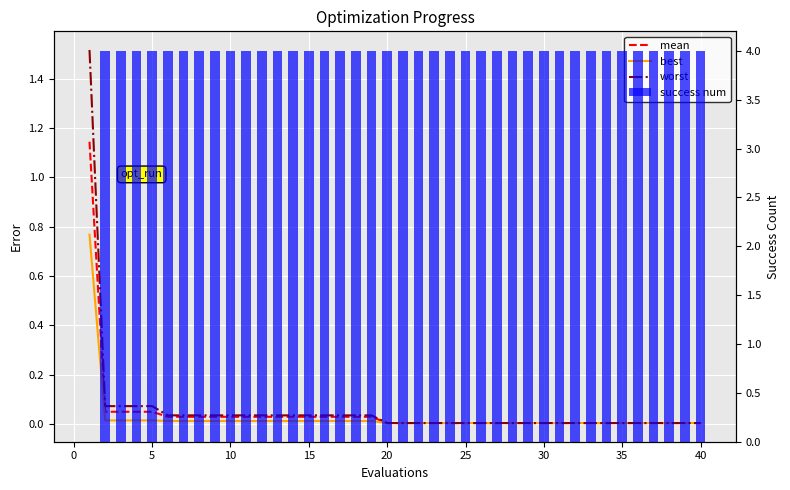

Rank the series by their maximum value, from highest to lowest.

success num, worst, mean, best